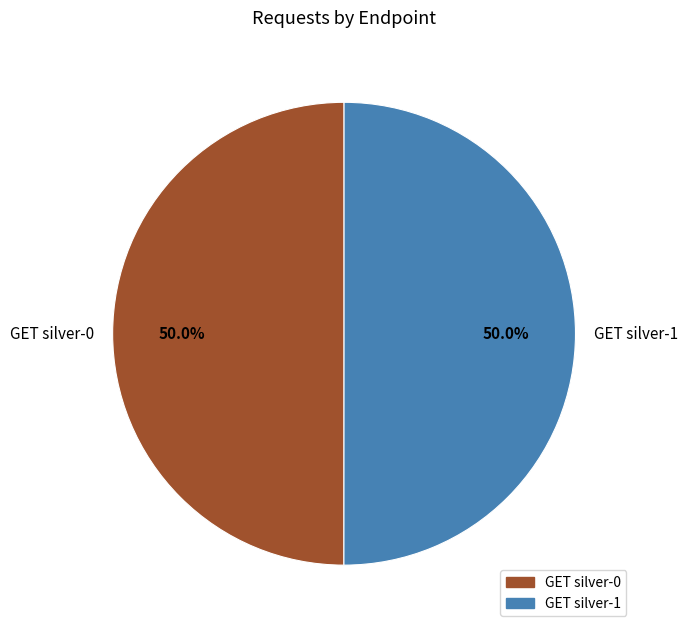

What is the ratio of the value at GET silver-1 to the value at GET silver-0?

1.0